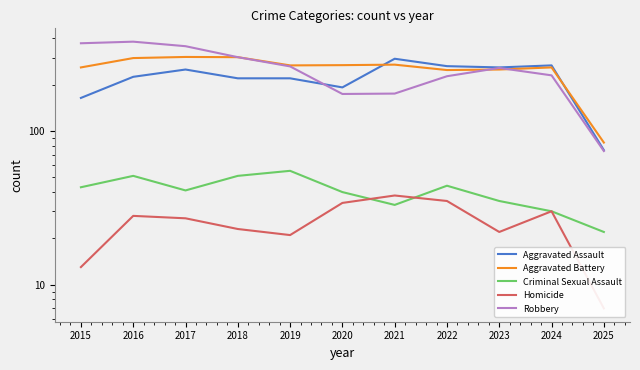

Reading right to left, what are all the values shown in this chart?

Aggravated Assault: 2025=75	2024=267	2023=259	2022=264	2021=295	2020=192	2019=220	2018=220	2017=251	2016=225	2015=164
Aggravated Battery: 2025=84	2024=259	2023=251	2022=249	2021=270	2020=268	2019=267	2018=302	2017=303	2016=298	2015=259
Criminal Sexual Assault: 2025=22	2024=30	2023=35	2022=44	2021=33	2020=40	2019=55	2018=51	2017=41	2016=51	2015=43
Homicide: 2025=7	2024=30	2023=22	2022=35	2021=38	2020=34	2019=21	2018=23	2017=27	2016=28	2015=13
Robbery: 2025=74	2024=230	2023=257	2022=227	2021=175	2020=174	2019=263	2018=302	2017=356	2016=381	2015=372